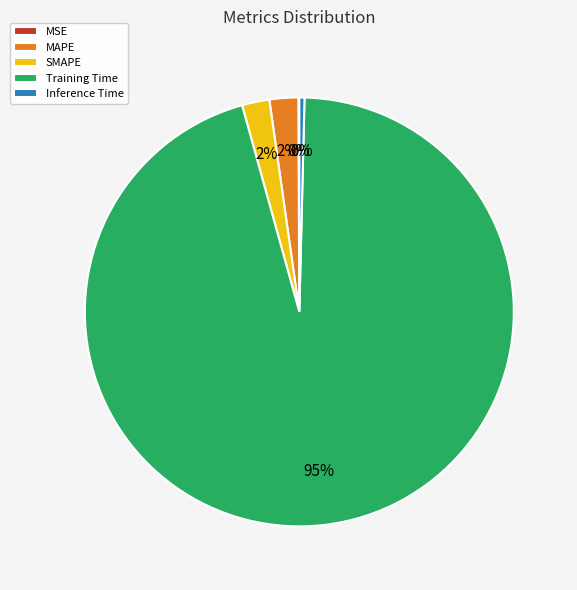

True or false: MAPE accounts for 2% of the total.

True